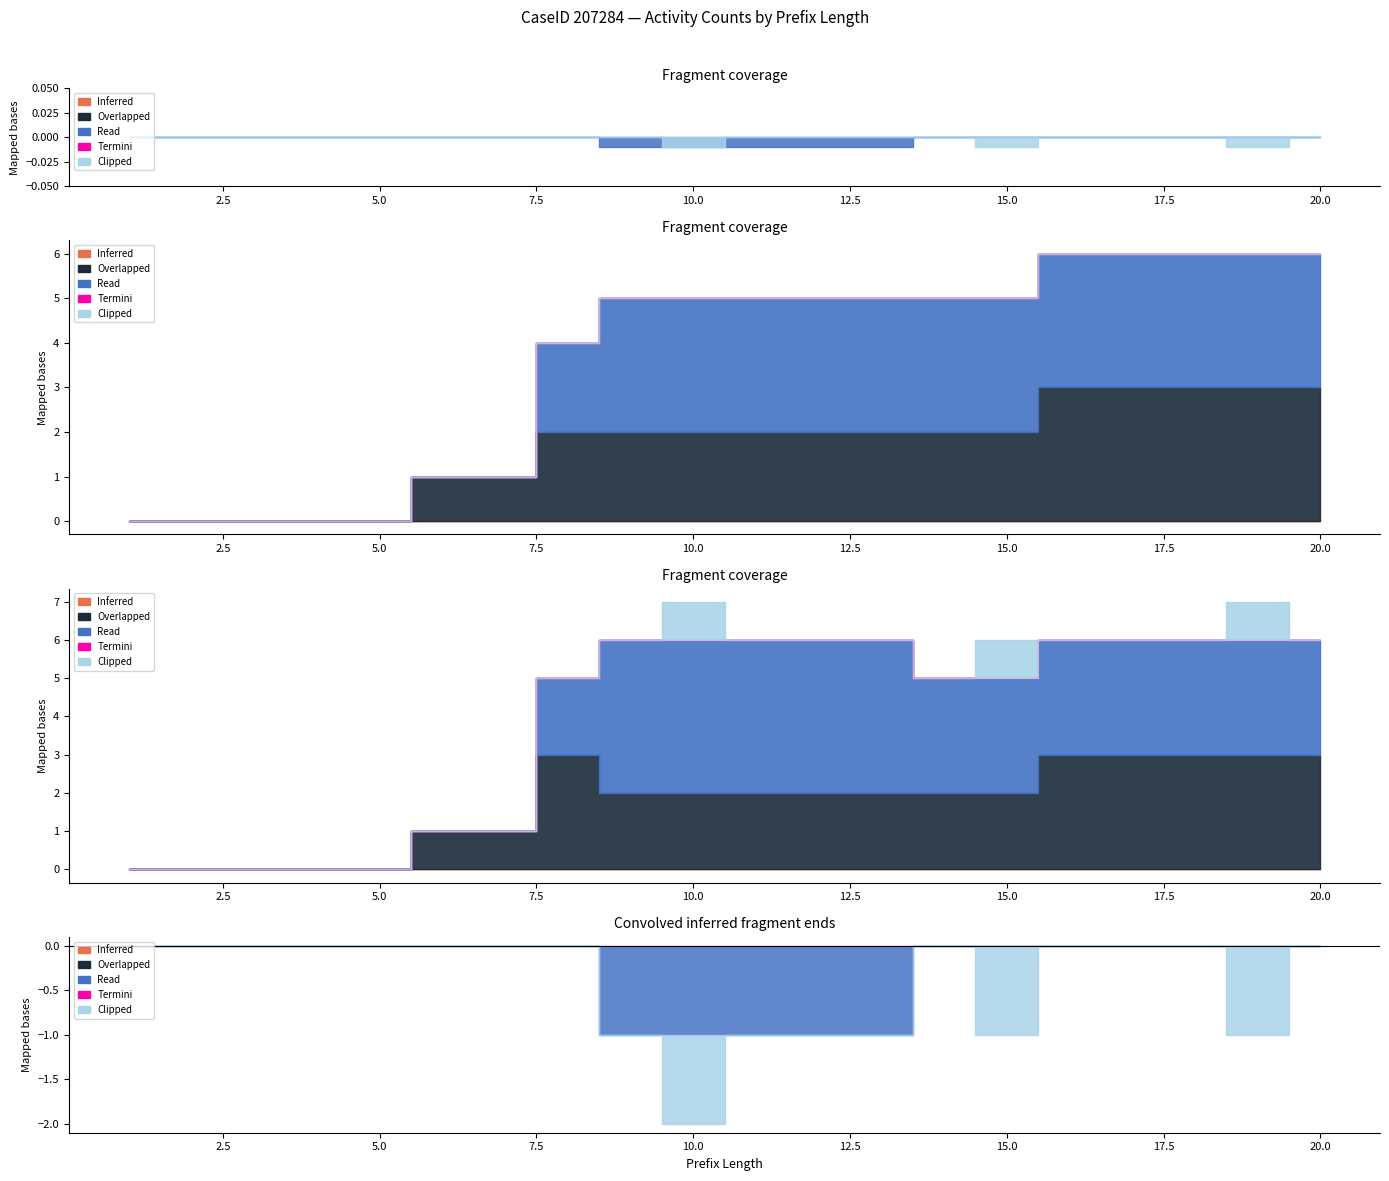

True or false: W_Nabellen offertes-START and W_Nabellen incomplete dossiers-COMPLETE intersect in this chart.

False